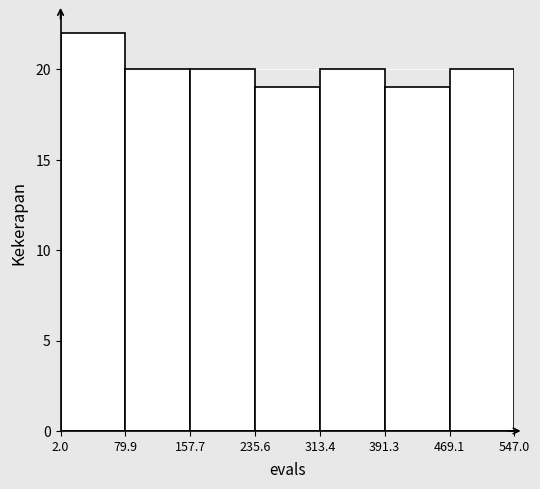

Reading left to right, list every bar in this chart as the range it spans on the x-axis followed by its height. The values are not printed on the chart, so give them approximately, as read against the axis.

2.0 to 79.9: 22
79.9 to 157.7: 20
157.7 to 235.6: 20
235.6 to 313.4: 19
313.4 to 391.3: 20
391.3 to 469.1: 19
469.1 to 547.0: 20